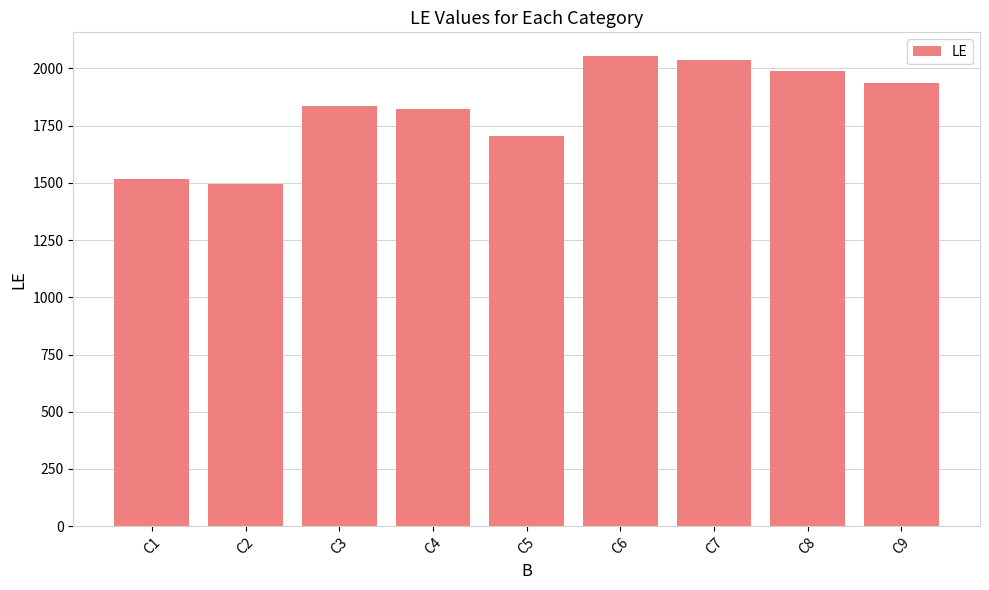

Which has a higher value, C7 or C4?

C7